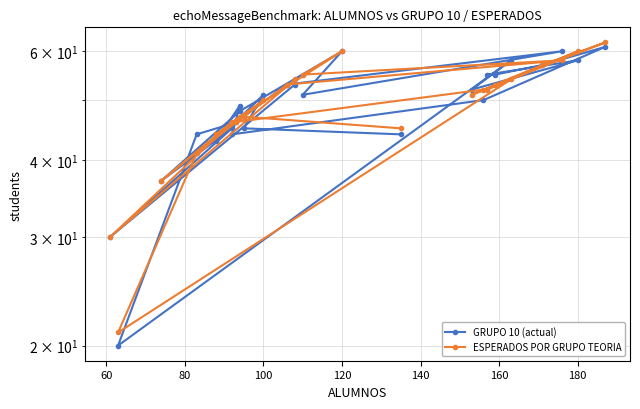

What is the difference between the maximum and minimum values in the ESPERADOS POR GRUPO TEORIA series?

41